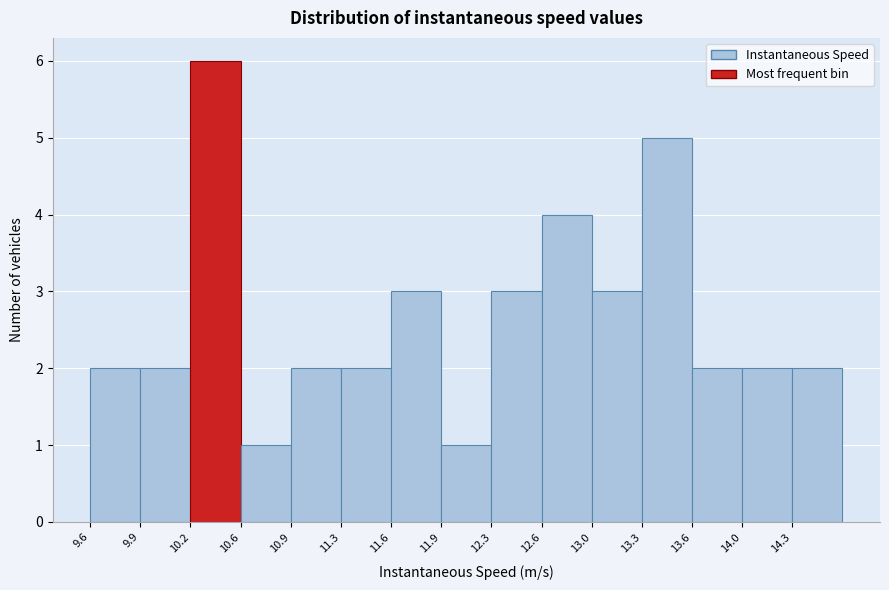

Reading left to right, transcribe this chart: for each bar, give the range it covers on the x-axis and its height. Neither the bar edges nor the heights are printed on the chart, so give them approximately, as read against the axes.

9.55 to 9.90: 2
9.90 to 10.25: 2
10.25 to 10.60: 6
10.60 to 10.90: 1
10.90 to 11.25: 2
11.25 to 11.60: 2
11.60 to 11.95: 3
11.95 to 12.30: 1
12.30 to 12.60: 3
12.60 to 12.95: 4
12.95 to 13.30: 3
13.30 to 13.65: 5
13.65 to 14.00: 2
14.00 to 14.30: 2
14.30 to 14.65: 2